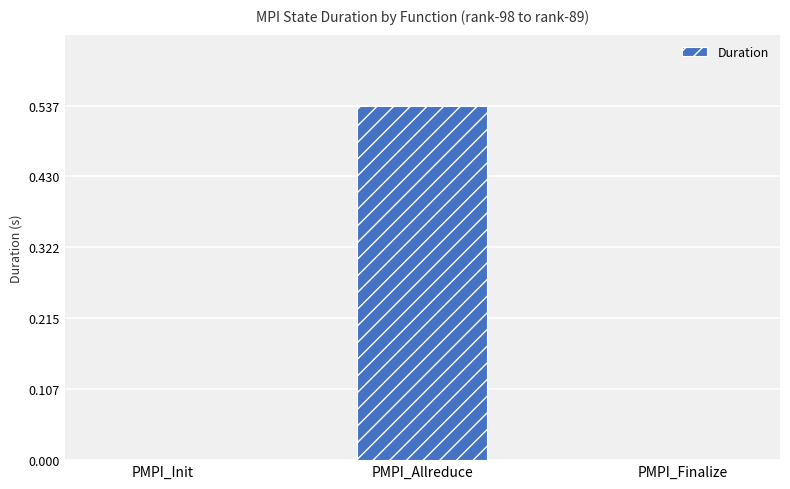

True or false: the data shows 0.0 at PMPI_Finalize.

True